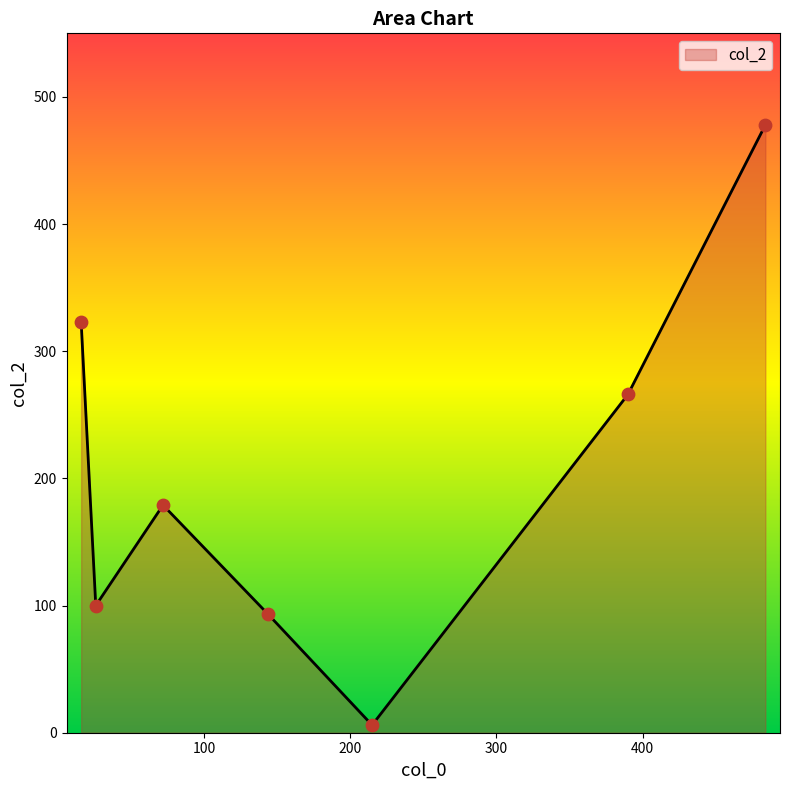

How many interior local peaks (higher than both neighbors) does the data have?

1